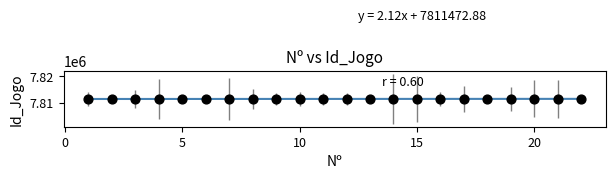

What is the range of Y values (max minus min)?

96